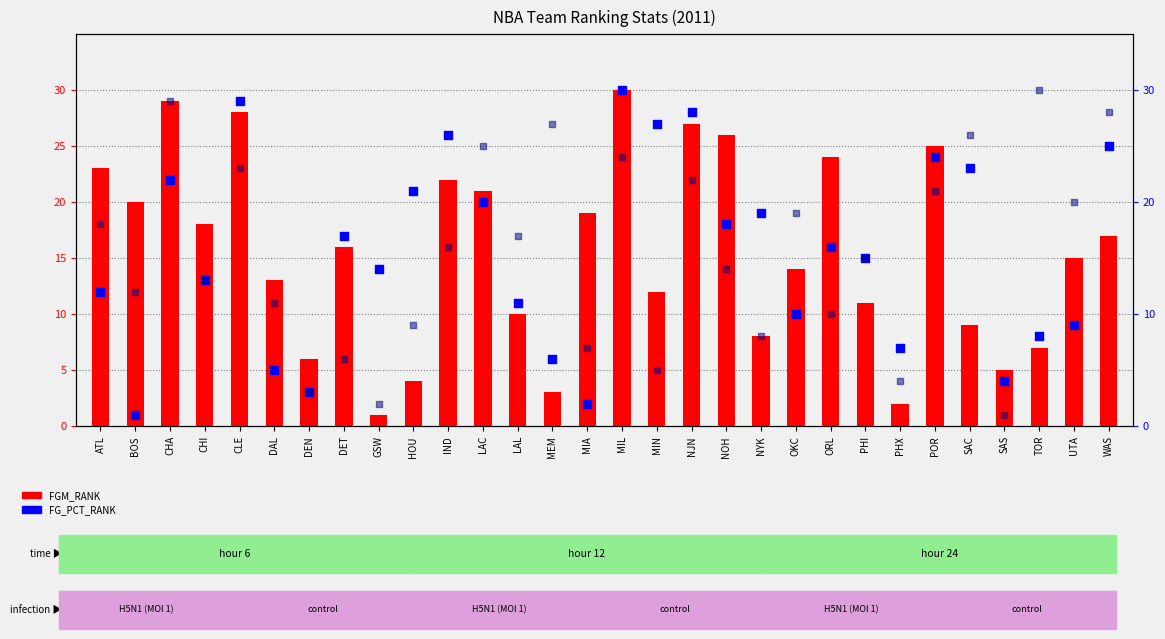

Which series has the largest total across all categories?

FGM_RANK